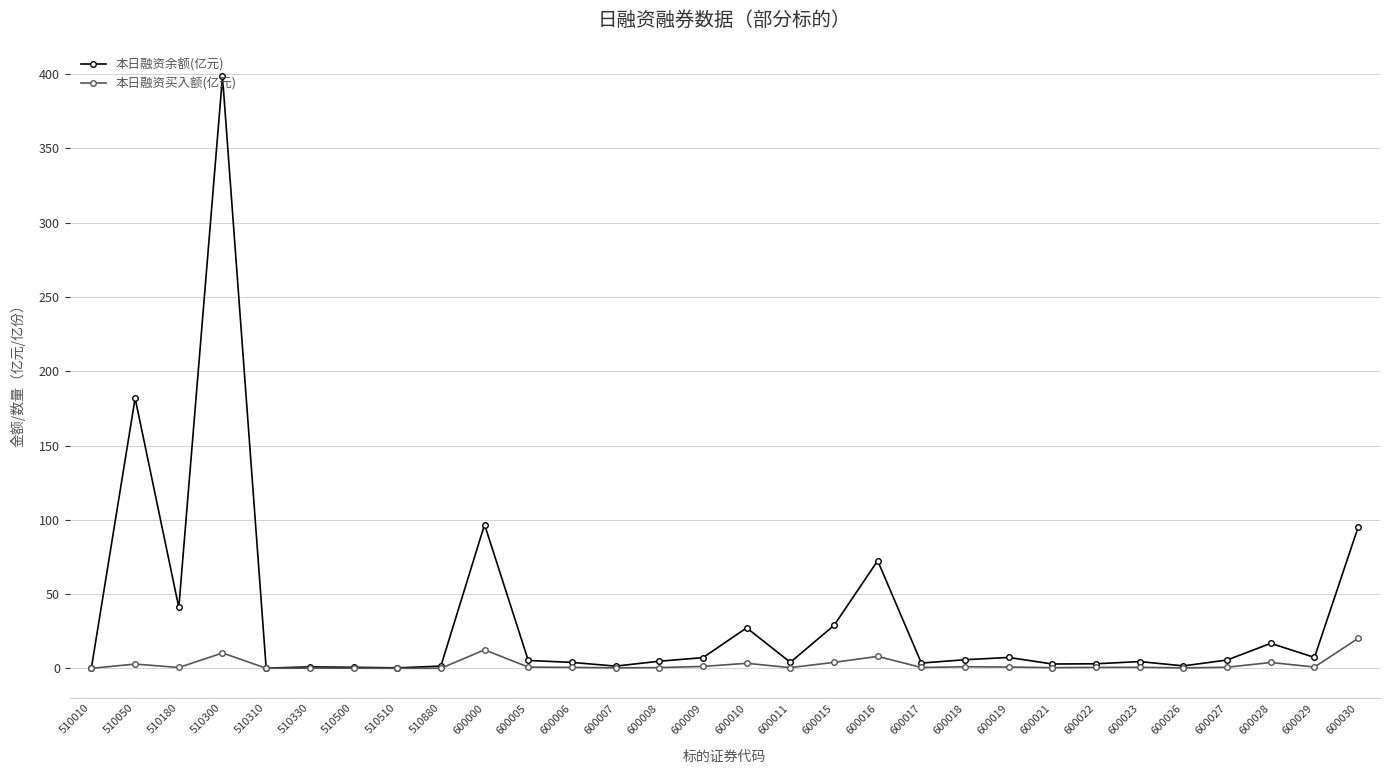

True or false: 本日融资余额(亿元) has more than 2 points higher than both neighbors.

True